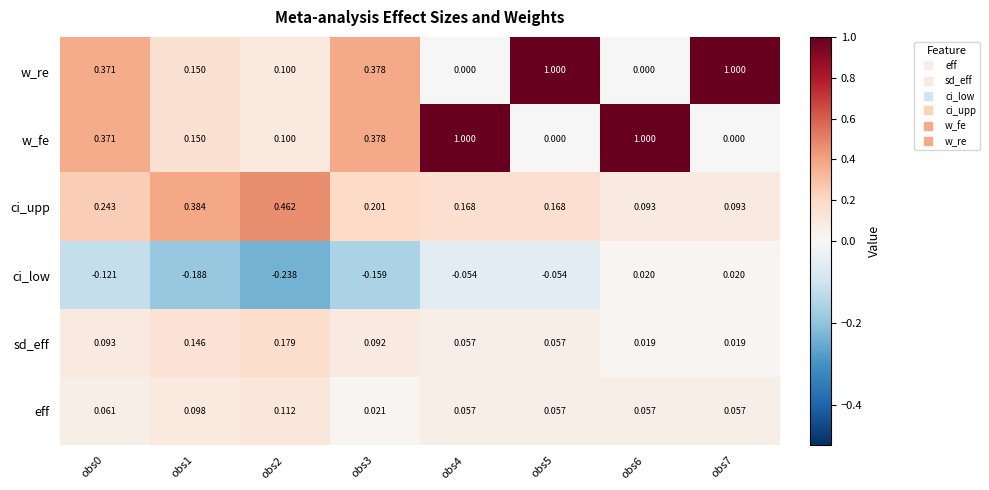

Between obs3 and obs6, which series saw the biggest shift?

w_fe